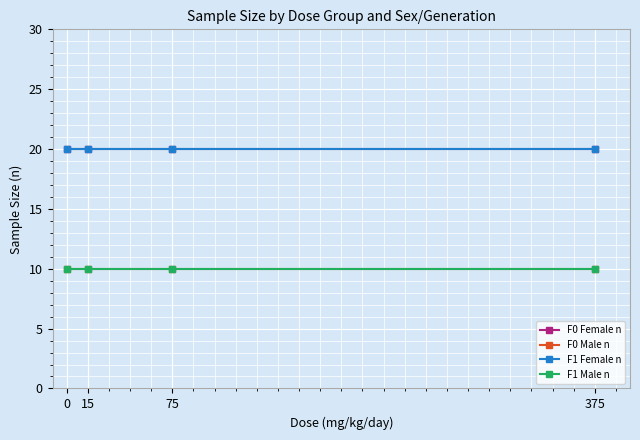

What is the lowest value of the F1 Female n series?

20